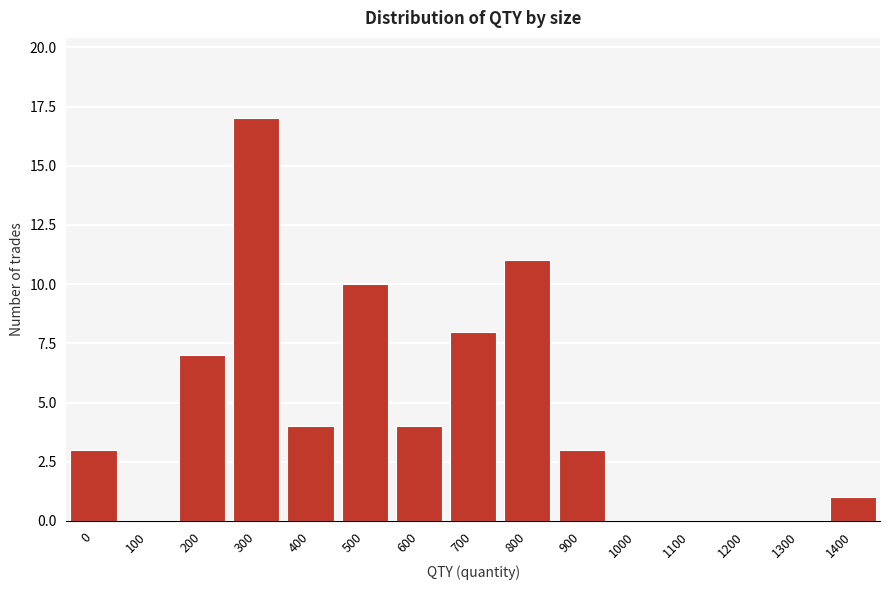

Reading right to left, list all the values displayed in this chart.

1400=1	1300=0	1200=0	1100=0	1000=0	900=3	800=11	700=8	600=4	500=10	400=4	300=17	200=7	100=0	0=3